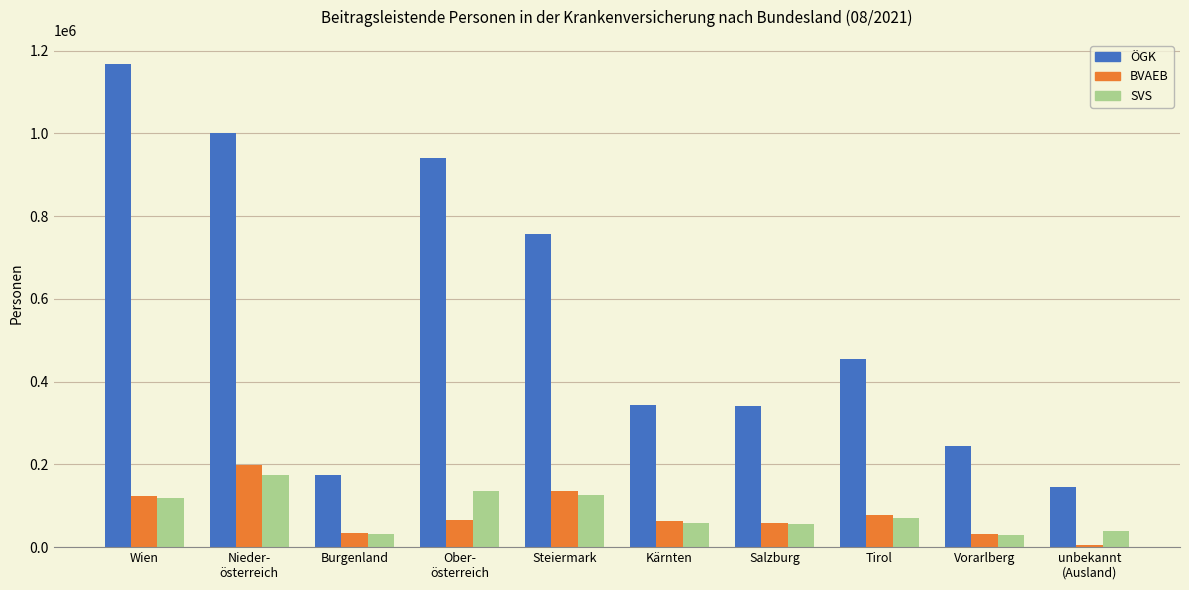

What is the lowest value of the ÖGK series?

144195